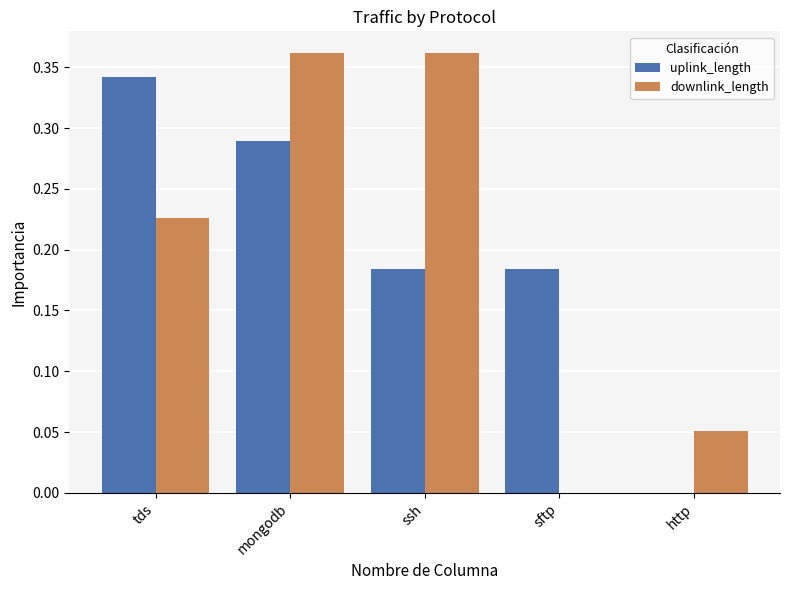

Between tds and ssh, which series saw the biggest shift?

uplink_length